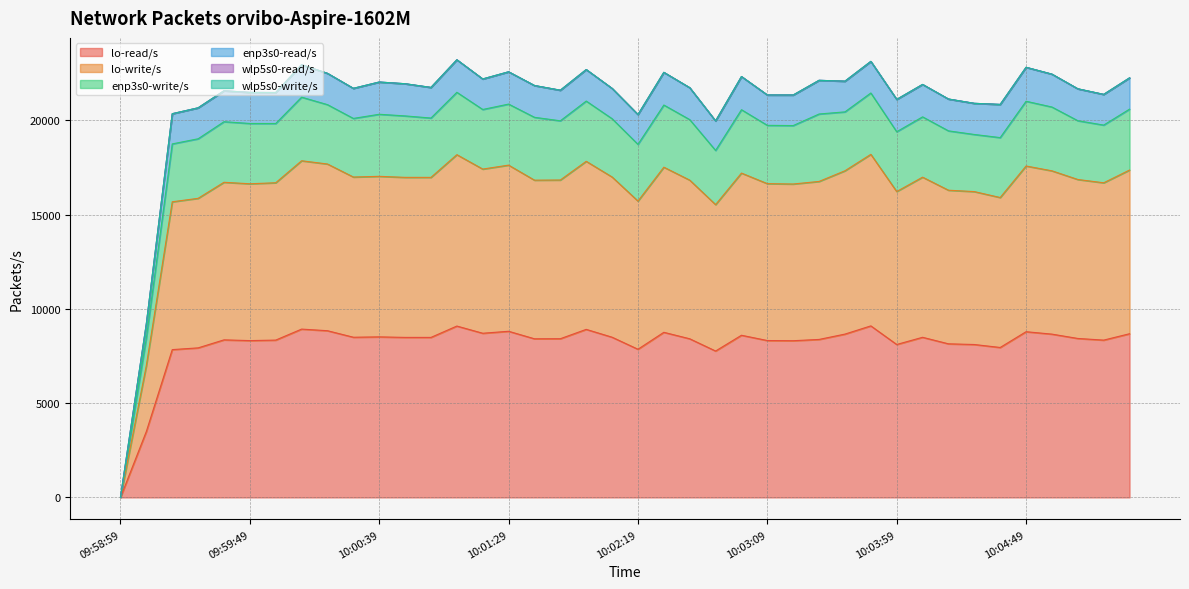

Which label corresponds to the smallest value in the chart?

09:58:59